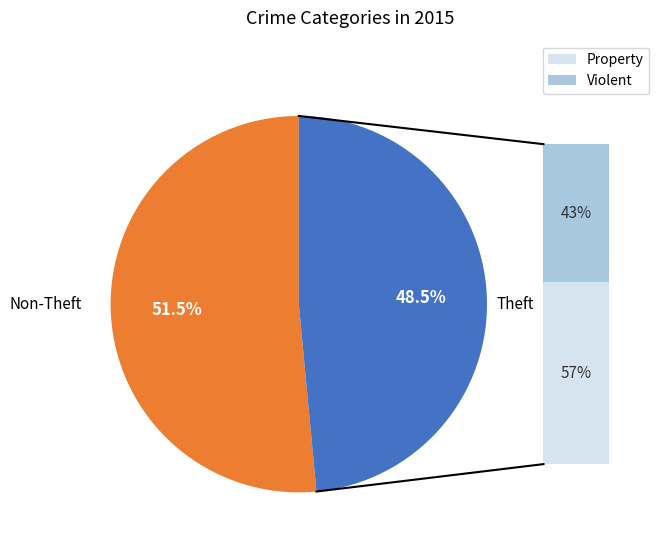

Is there a majority slice in this chart?

Yes